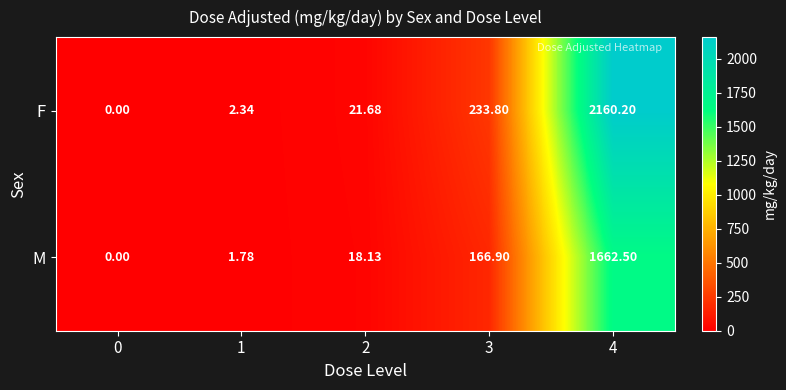

List the series in order of their overall mean, highest first.

F, M